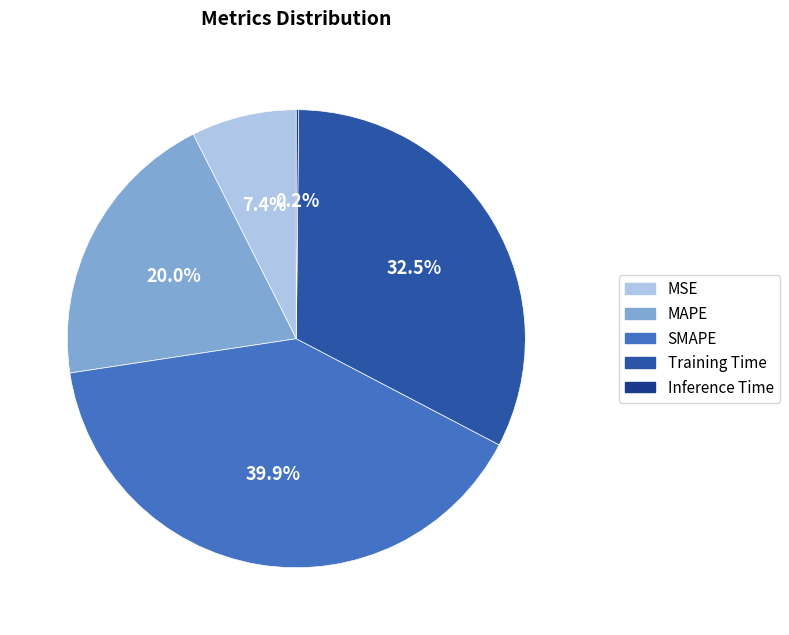

Is there any slice that represents more than half of the pie?

No